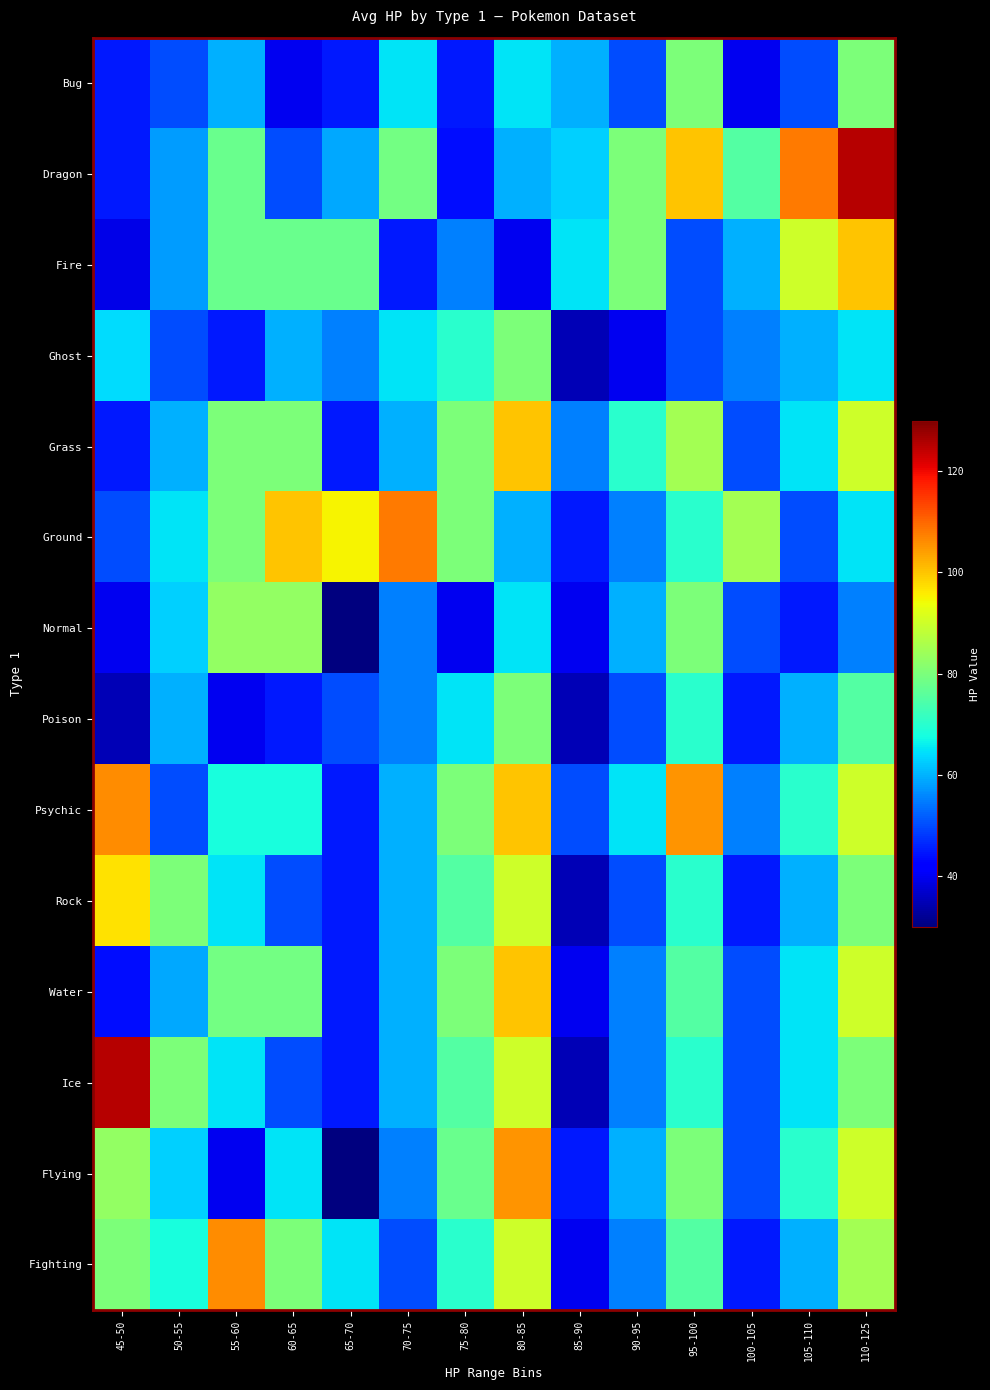

At which category does the chart reach its peak across all series?

110-125